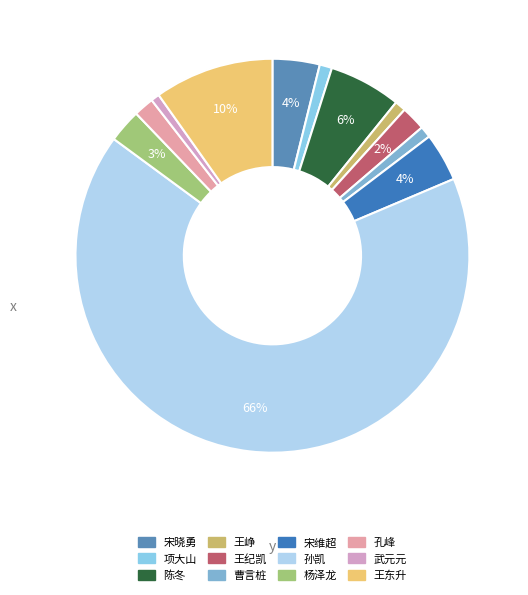

Does 陈冬 account for over 50% of the chart?

No